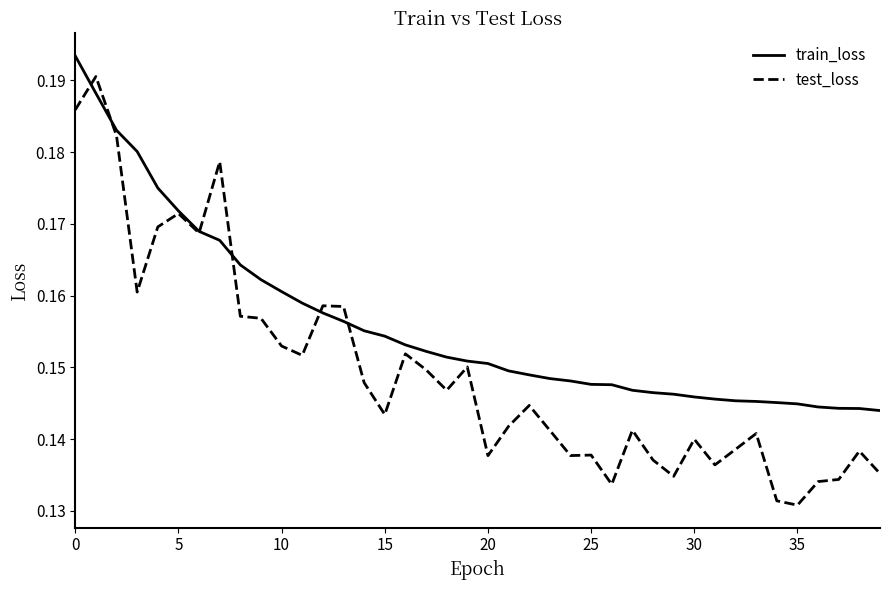

What are all the series names shown in the legend?

train_loss, test_loss